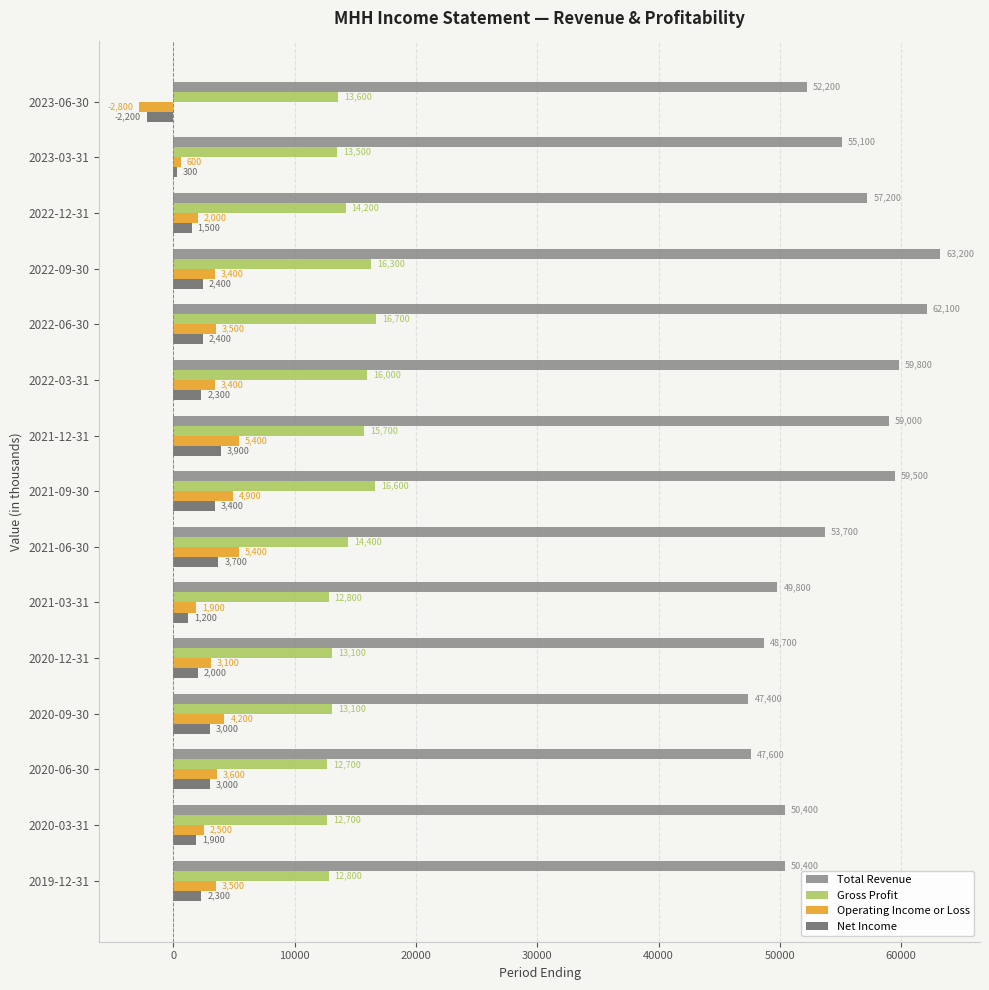

Where is Operating Income or Loss nearest to the value 1300?

2021-03-31